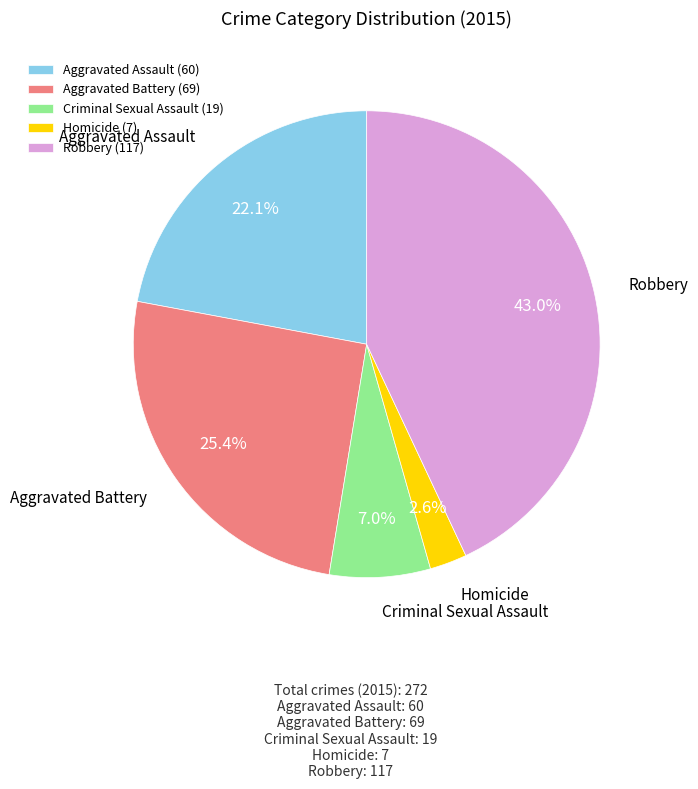

What is the smallest slice in the pie chart?

Homicide